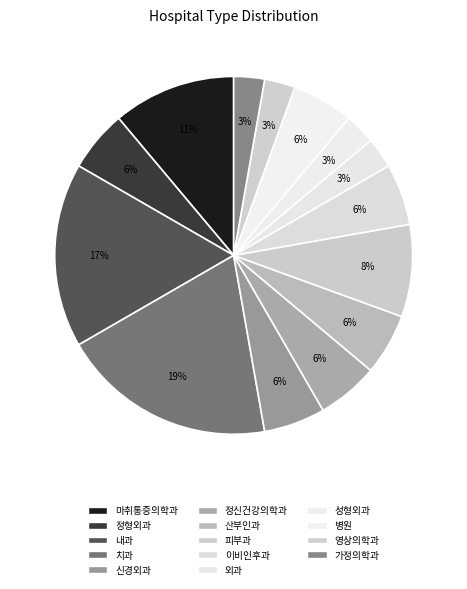

Which slice is the smallest?

외과